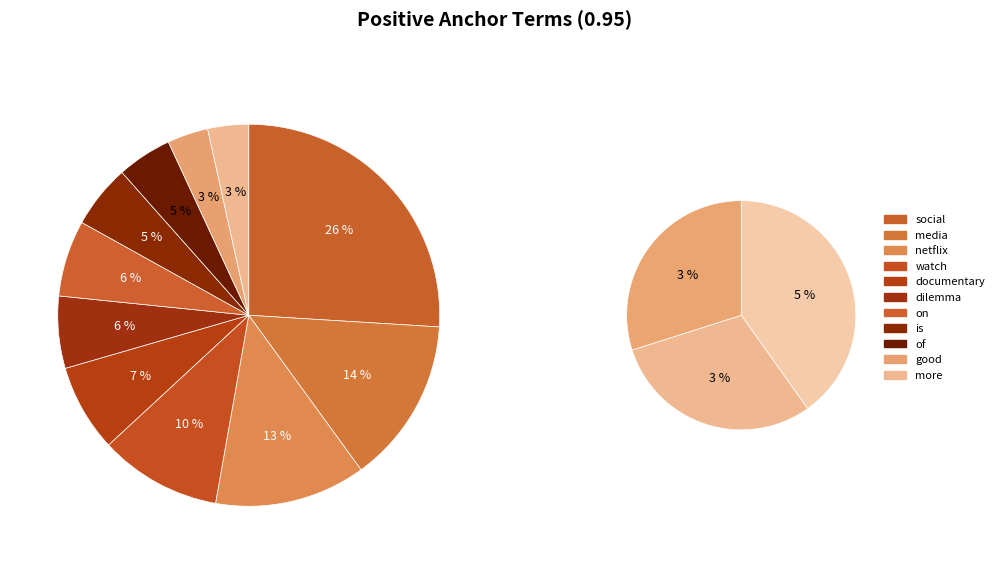

The good slice represents 1% of the pie. True or false?

False